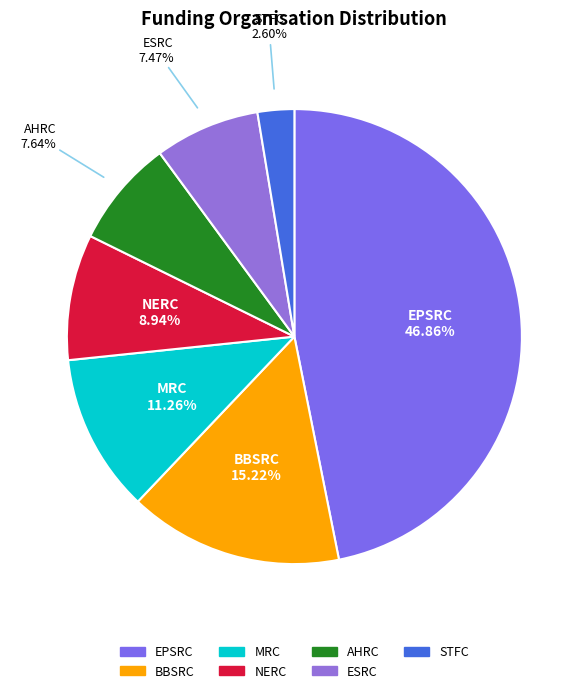

How many slices are in this pie chart?

7